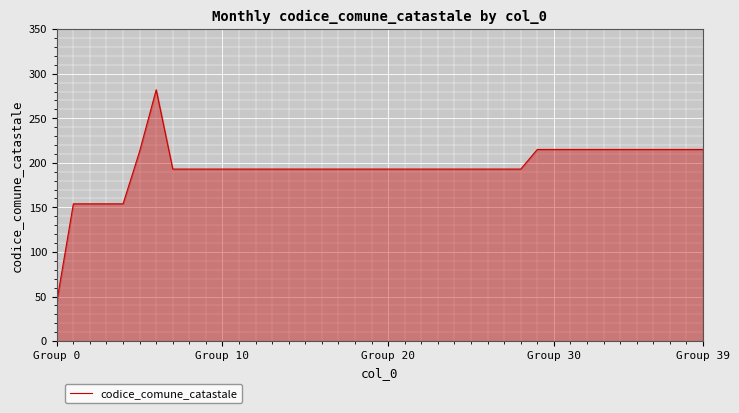

What is the average value?

194